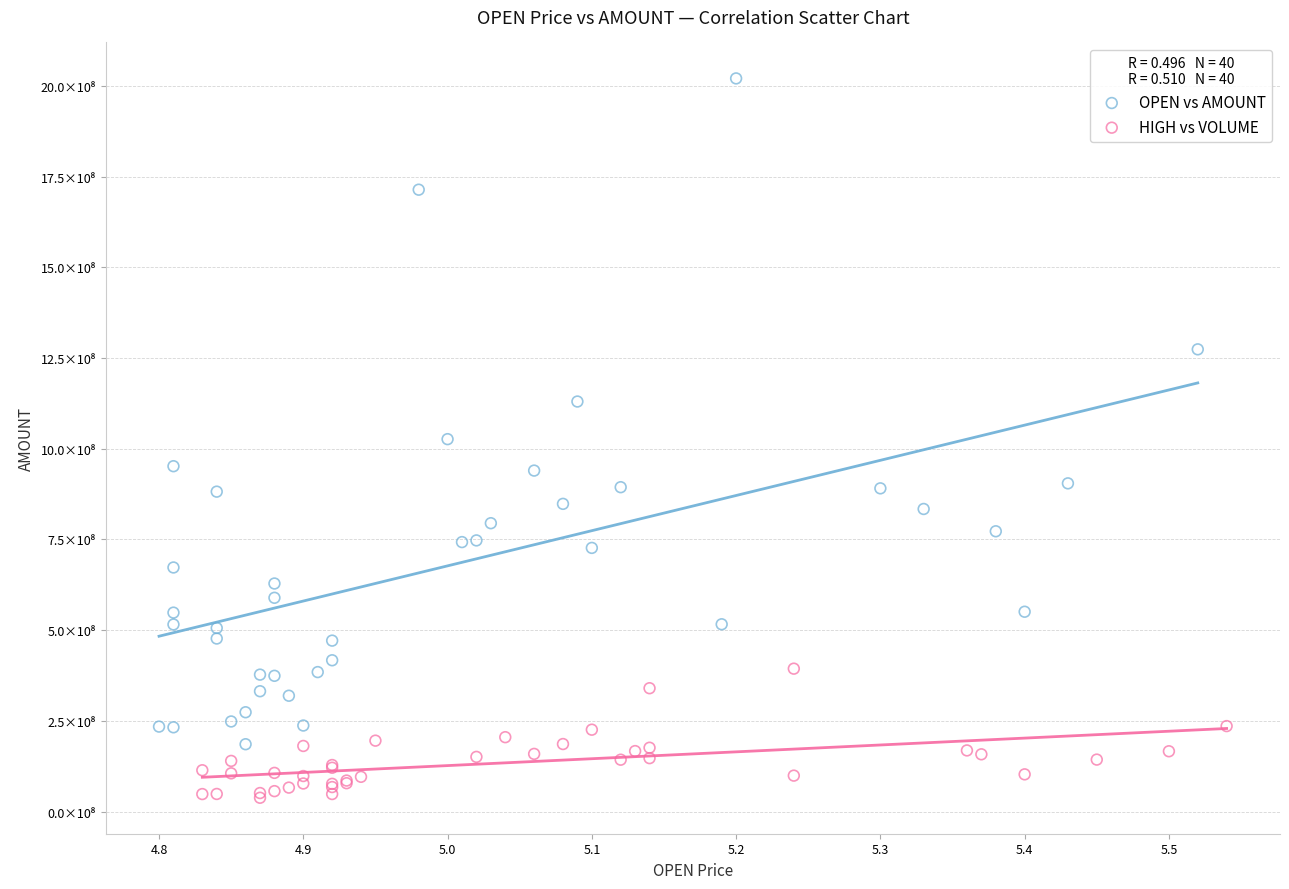

What are all the series names shown in the legend?

OPEN vs AMOUNT, HIGH vs VOLUME